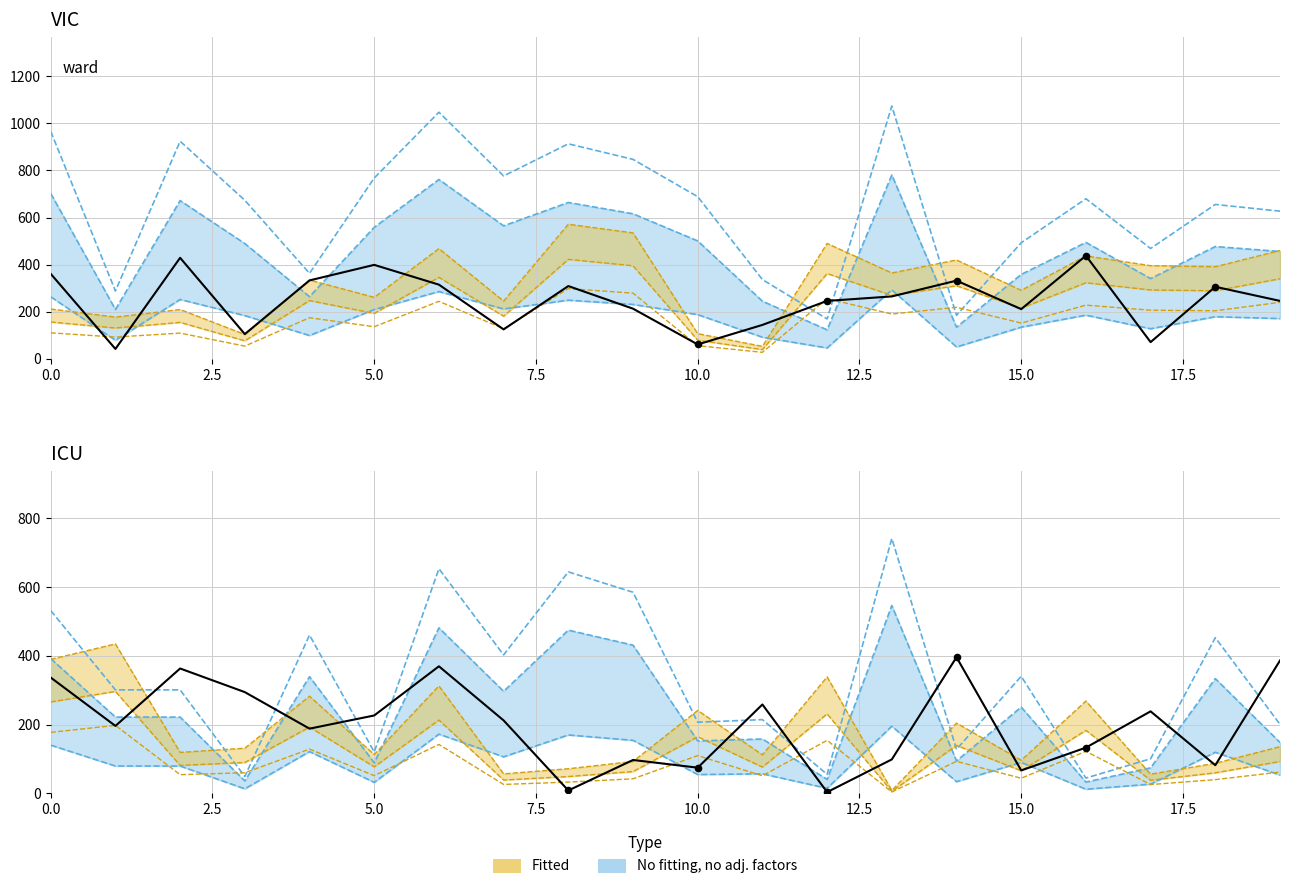

Is the value of 361 at 7 greater than the value of 439 at 15?

No